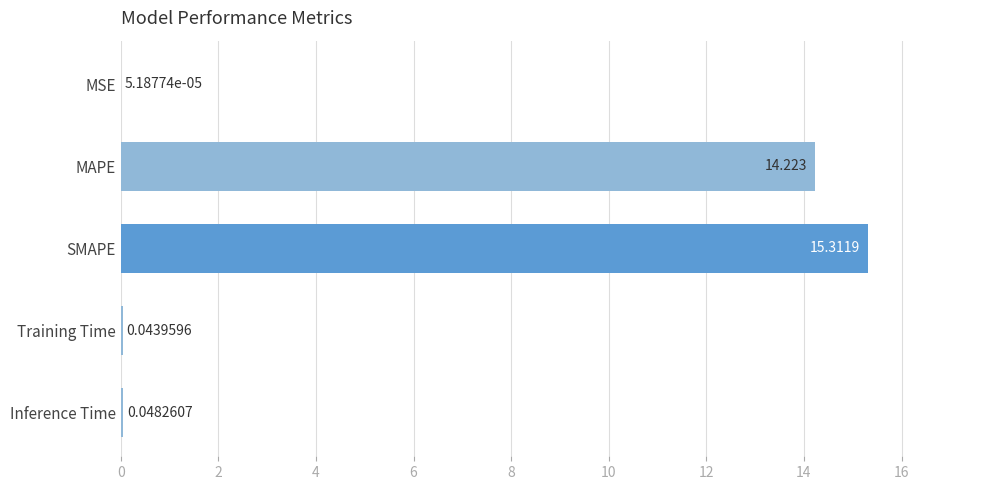

Between MSE and SMAPE, which is larger?

SMAPE